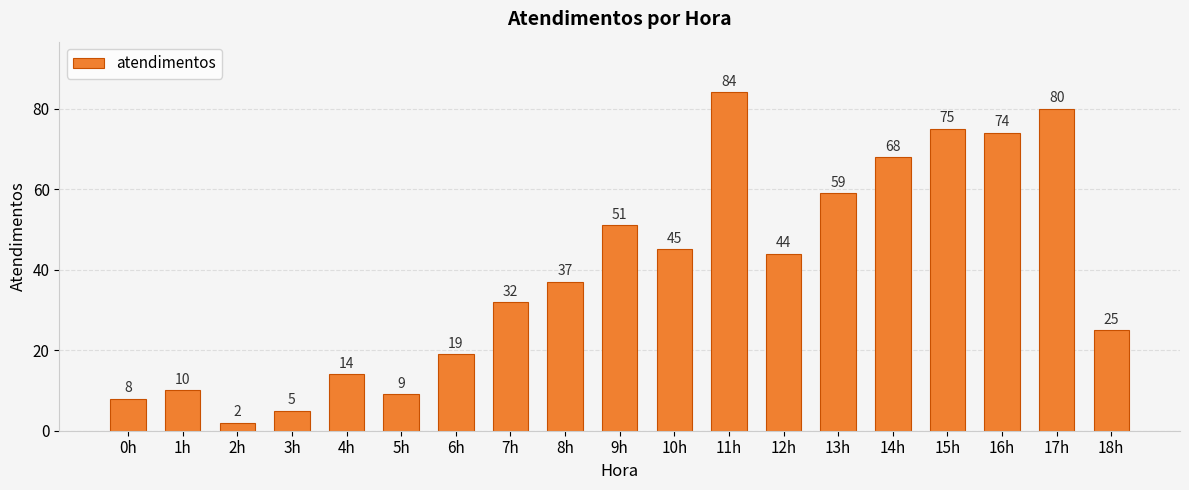

Rank the categories by value from highest to lowest.

11h, 17h, 15h, 16h, 14h, 13h, 9h, 10h, 12h, 8h, 7h, 18h, 6h, 4h, 1h, 5h, 0h, 3h, 2h